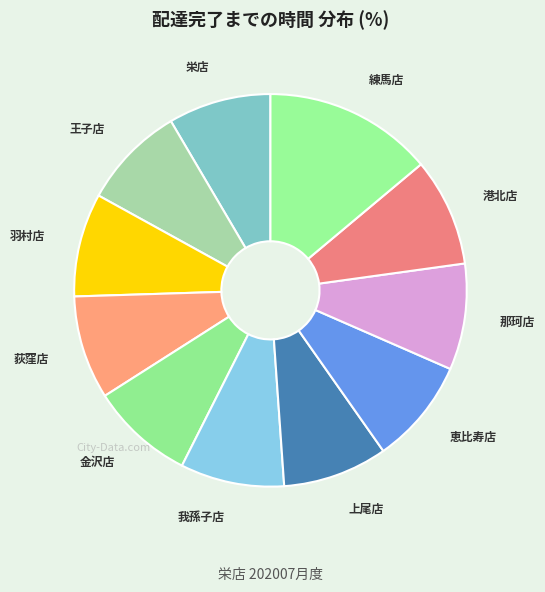

How many segments does this pie chart have?

11